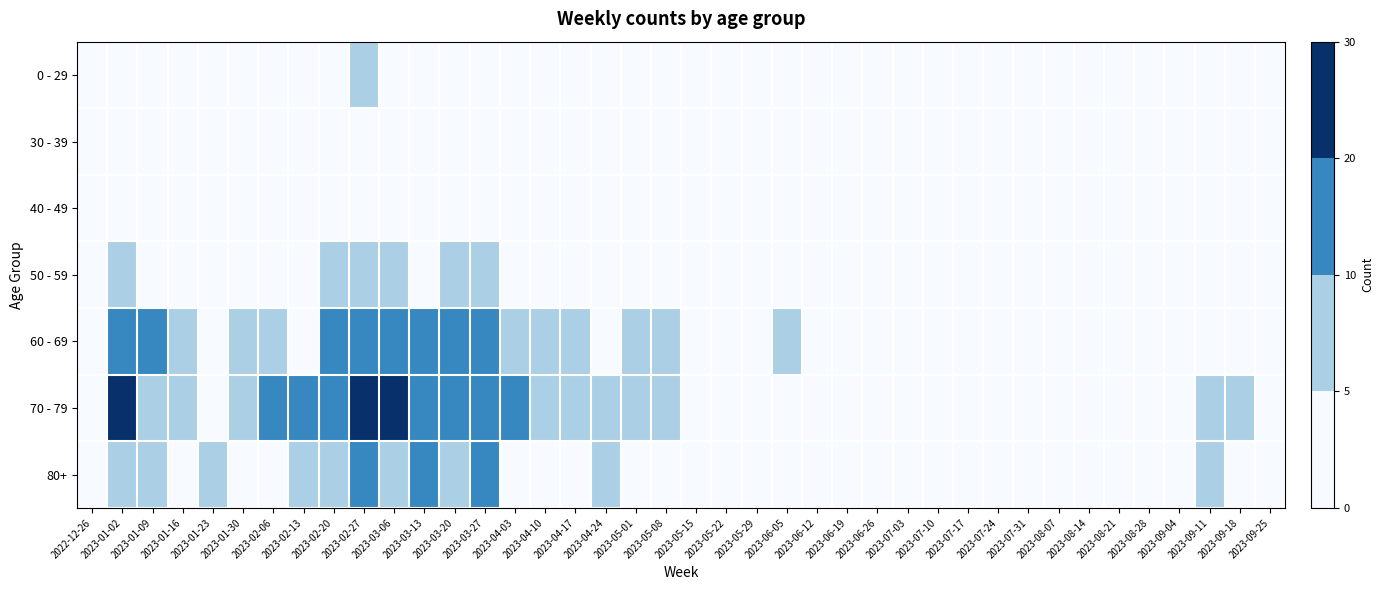

Reading left to right, what are all the values shown in this chart?

0 - 29: 2022-12-26=1	2023-01-02=1	2023-01-09=0	2023-01-16=0	2023-01-23=1	2023-01-30=0	2023-02-06=0	2023-02-13=0	2023-02-20=2	2023-02-27=6	2023-03-06=3	2023-03-13=1	2023-03-20=2	2023-03-27=1	2023-04-03=0	2023-04-10=0	2023-04-17=0	2023-04-24=0	2023-05-01=0	2023-05-08=0	2023-05-15=1	2023-05-22=0	2023-05-29=1	2023-06-05=0	2023-06-12=0	2023-06-19=1	2023-06-26=0	2023-07-03=0	2023-07-10=0	2023-07-17=0	2023-07-24=0	2023-07-31=0	2023-08-07=0	2023-08-14=0	2023-08-21=0	2023-08-28=0	2023-09-04=0	2023-09-11=0	2023-09-18=0	2023-09-25=0
30 - 39: 2022-12-26=0	2023-01-02=3	2023-01-09=0	2023-01-16=0	2023-01-23=1	2023-01-30=1	2023-02-06=0	2023-02-13=0	2023-02-20=3	2023-02-27=1	2023-03-06=1	2023-03-13=3	2023-03-20=0	2023-03-27=0	2023-04-03=1	2023-04-10=1	2023-04-17=1	2023-04-24=0	2023-05-01=0	2023-05-08=0	2023-05-15=0	2023-05-22=1	2023-05-29=1	2023-06-05=0	2023-06-12=0	2023-06-19=0	2023-06-26=0	2023-07-03=0	2023-07-10=0	2023-07-17=1	2023-07-24=0	2023-07-31=0	2023-08-07=1	2023-08-14=0	2023-08-21=0	2023-08-28=0	2023-09-04=0	2023-09-11=0	2023-09-18=0	2023-09-25=0
40 - 49: 2022-12-26=1	2023-01-02=1	2023-01-09=1	2023-01-16=0	2023-01-23=1	2023-01-30=0	2023-02-06=2	2023-02-13=4	2023-02-20=3	2023-02-27=4	2023-03-06=4	2023-03-13=3	2023-03-20=4	2023-03-27=0	2023-04-03=0	2023-04-10=0	2023-04-17=1	2023-04-24=1	2023-05-01=0	2023-05-08=1	2023-05-15=0	2023-05-22=0	2023-05-29=0	2023-06-05=0	2023-06-12=0	2023-06-19=0	2023-06-26=0	2023-07-03=0	2023-07-10=0	2023-07-17=0	2023-07-24=0	2023-07-31=0	2023-08-07=0	2023-08-14=0	2023-08-21=1	2023-08-28=0	2023-09-04=1	2023-09-11=0	2023-09-18=0	2023-09-25=0
50 - 59: 2022-12-26=0	2023-01-02=8	2023-01-09=4	2023-01-16=1	2023-01-23=4	2023-01-30=1	2023-02-06=1	2023-02-13=4	2023-02-20=6	2023-02-27=5	2023-03-06=9	2023-03-13=3	2023-03-20=6	2023-03-27=5	2023-04-03=3	2023-04-10=2	2023-04-17=2	2023-04-24=1	2023-05-01=3	2023-05-08=0	2023-05-15=0	2023-05-22=1	2023-05-29=1	2023-06-05=0	2023-06-12=2	2023-06-19=0	2023-06-26=1	2023-07-03=0	2023-07-10=0	2023-07-17=0	2023-07-24=0	2023-07-31=1	2023-08-07=0	2023-08-14=1	2023-08-21=0	2023-08-28=1	2023-09-04=0	2023-09-11=2	2023-09-18=2	2023-09-25=3
60 - 69: 2022-12-26=4	2023-01-02=15	2023-01-09=11	2023-01-16=7	2023-01-23=1	2023-01-30=7	2023-02-06=9	2023-02-13=3	2023-02-20=13	2023-02-27=12	2023-03-06=16	2023-03-13=14	2023-03-20=17	2023-03-27=13	2023-04-03=9	2023-04-10=5	2023-04-17=8	2023-04-24=2	2023-05-01=9	2023-05-08=8	2023-05-15=0	2023-05-22=0	2023-05-29=0	2023-06-05=5	2023-06-12=0	2023-06-19=2	2023-06-26=0	2023-07-03=0	2023-07-10=1	2023-07-17=0	2023-07-24=1	2023-07-31=1	2023-08-07=0	2023-08-14=0	2023-08-21=2	2023-08-28=3	2023-09-04=1	2023-09-11=0	2023-09-18=1	2023-09-25=3
70 - 79: 2022-12-26=2	2023-01-02=22	2023-01-09=9	2023-01-16=9	2023-01-23=4	2023-01-30=8	2023-02-06=10	2023-02-13=13	2023-02-20=14	2023-02-27=29	2023-03-06=26	2023-03-13=12	2023-03-20=13	2023-03-27=13	2023-04-03=15	2023-04-10=7	2023-04-17=6	2023-04-24=6	2023-05-01=8	2023-05-08=6	2023-05-15=2	2023-05-22=4	2023-05-29=1	2023-06-05=0	2023-06-12=4	2023-06-19=2	2023-06-26=1	2023-07-03=1	2023-07-10=1	2023-07-17=2	2023-07-24=2	2023-07-31=0	2023-08-07=2	2023-08-14=2	2023-08-21=3	2023-08-28=3	2023-09-04=3	2023-09-11=7	2023-09-18=5	2023-09-25=4
80+: 2022-12-26=0	2023-01-02=8	2023-01-09=6	2023-01-16=4	2023-01-23=9	2023-01-30=4	2023-02-06=4	2023-02-13=6	2023-02-20=5	2023-02-27=14	2023-03-06=8	2023-03-13=11	2023-03-20=9	2023-03-27=10	2023-04-03=1	2023-04-10=4	2023-04-17=1	2023-04-24=5	2023-05-01=0	2023-05-08=1	2023-05-15=2	2023-05-22=1	2023-05-29=2	2023-06-05=3	2023-06-12=1	2023-06-19=0	2023-06-26=0	2023-07-03=0	2023-07-10=1	2023-07-17=0	2023-07-24=0	2023-07-31=0	2023-08-07=0	2023-08-14=1	2023-08-21=1	2023-08-28=2	2023-09-04=1	2023-09-11=5	2023-09-18=4	2023-09-25=1